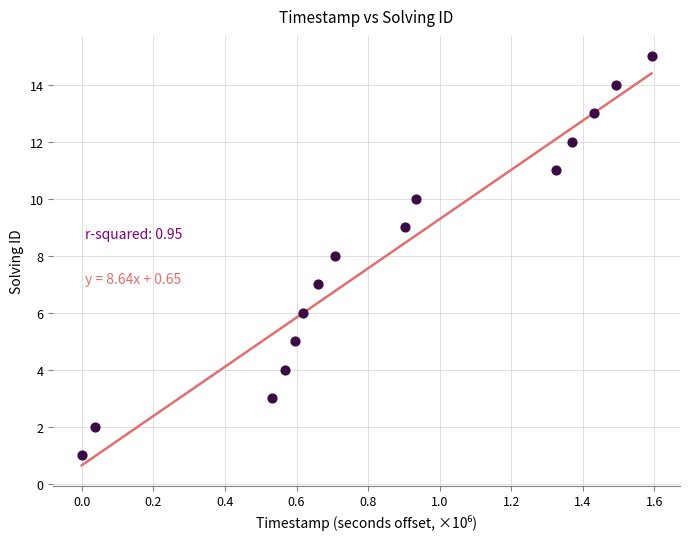

What is the range of Y values (max minus min)?

14